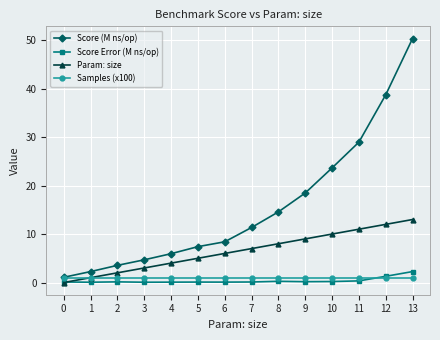

True or false: Param: size has more than 2 points higher than both neighbors.

False